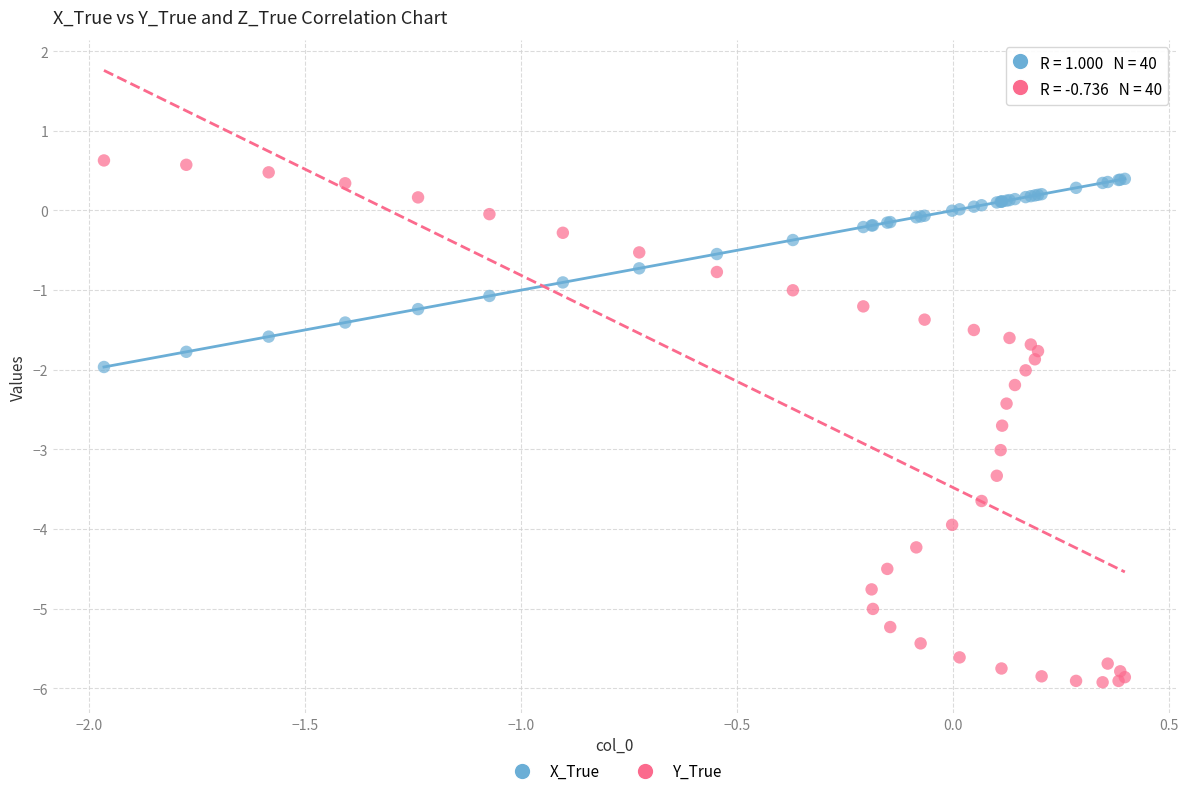

Which series has the largest Y range (max minus min)?

Y_True